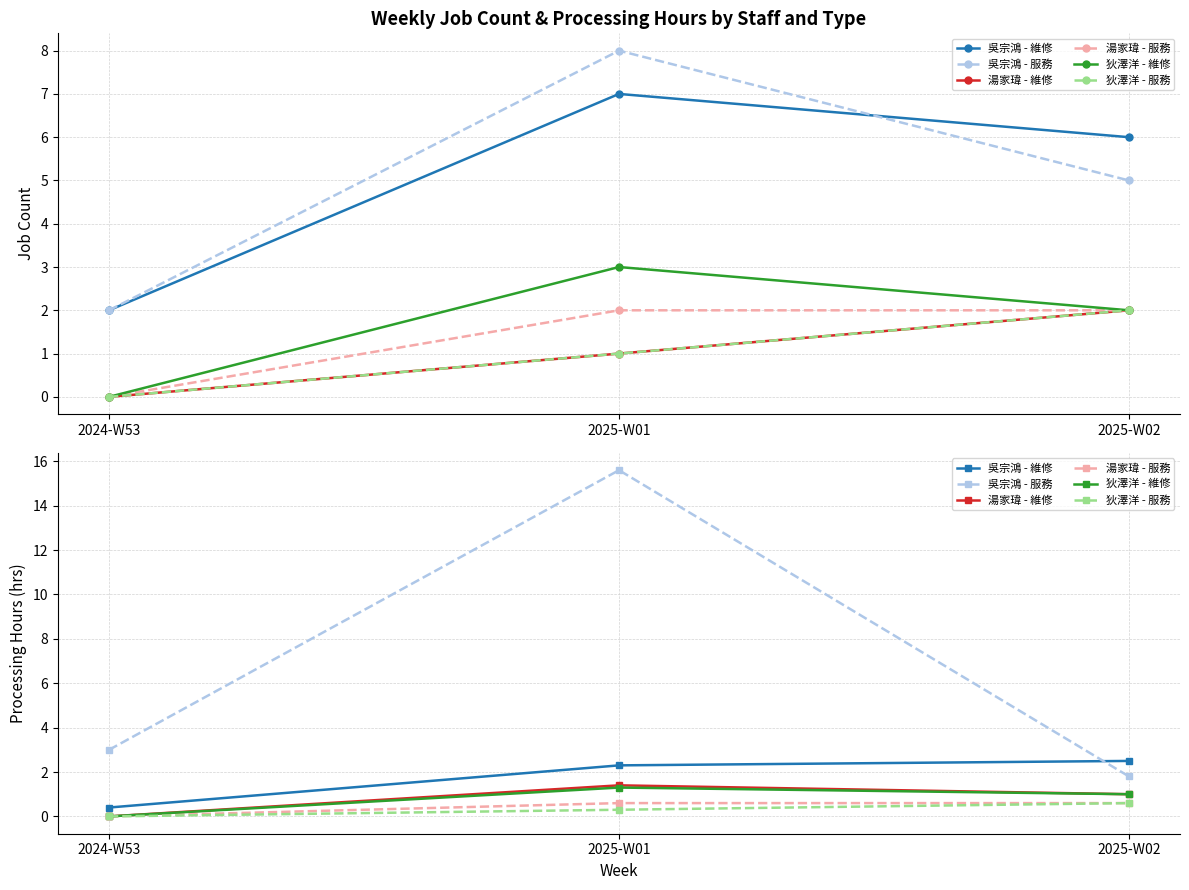

Rank the series by their maximum value, from lowest to highest.

湯家瑋 - 服務, 狄澤洋 - 服務, 狄澤洋 - 維修, 湯家瑋 - 維修, 吳宗鴻 - 維修, 吳宗鴻 - 服務